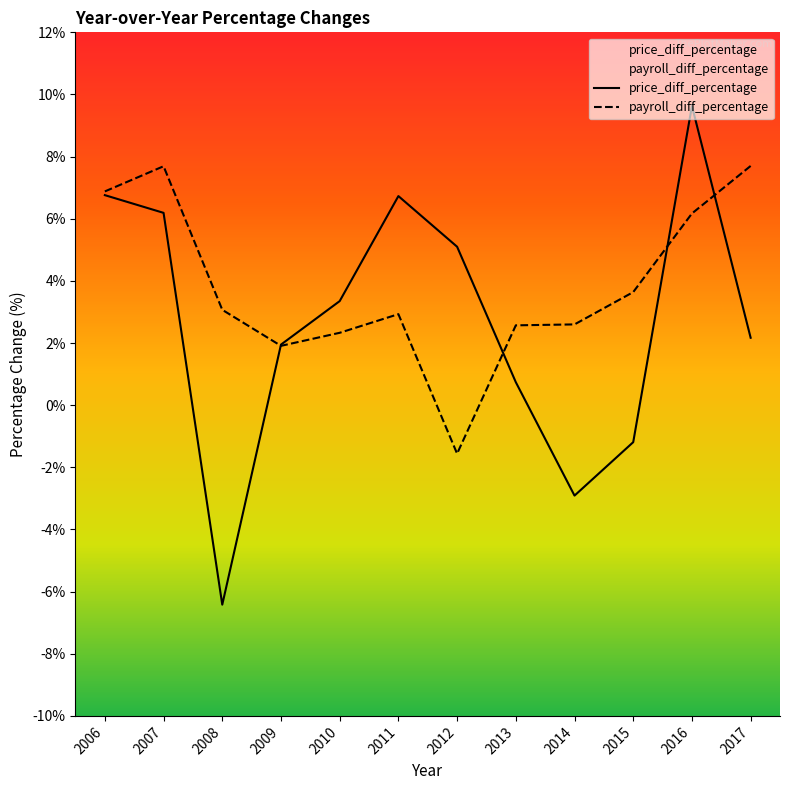

Where does the price_diff_percentage series first go above 3?

2006